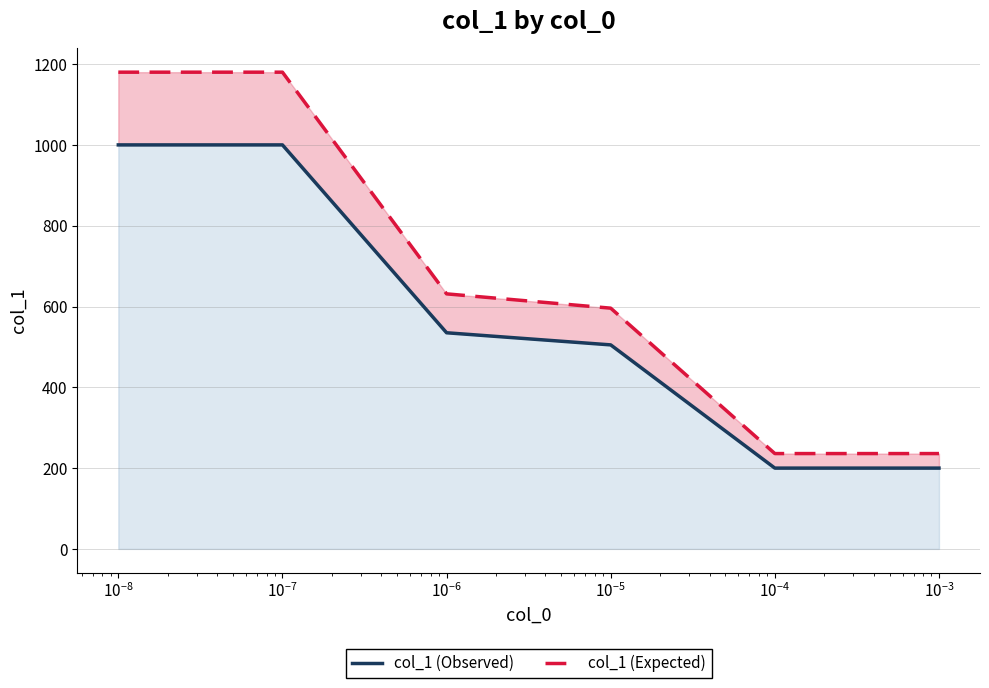

True or false: col_1 (Expected) and col_1 (Observed) intersect in this chart.

False